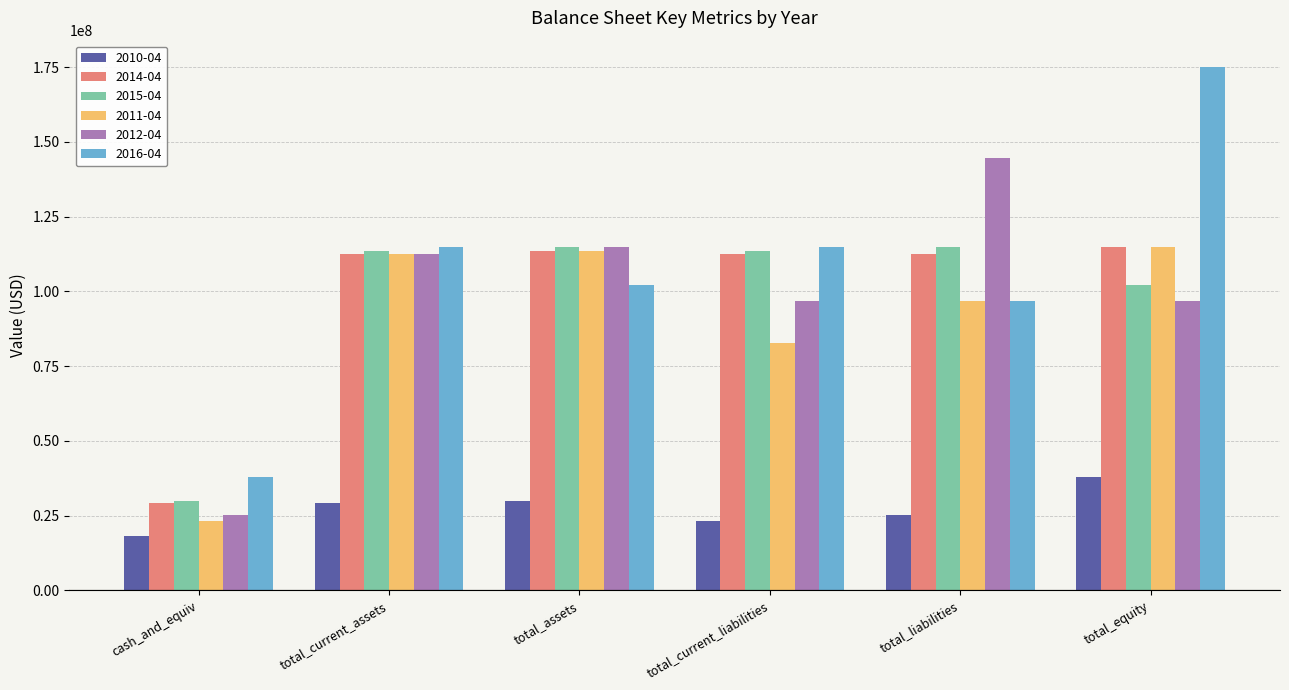

At which category is the sum across all series the highest?

total_equity